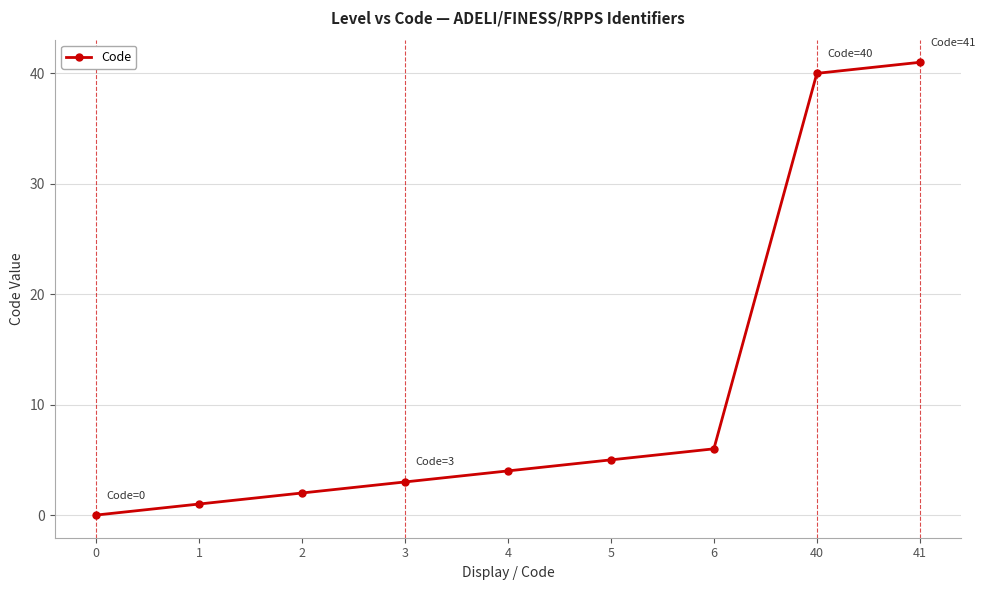

Which label corresponds to the largest value in the chart?

41